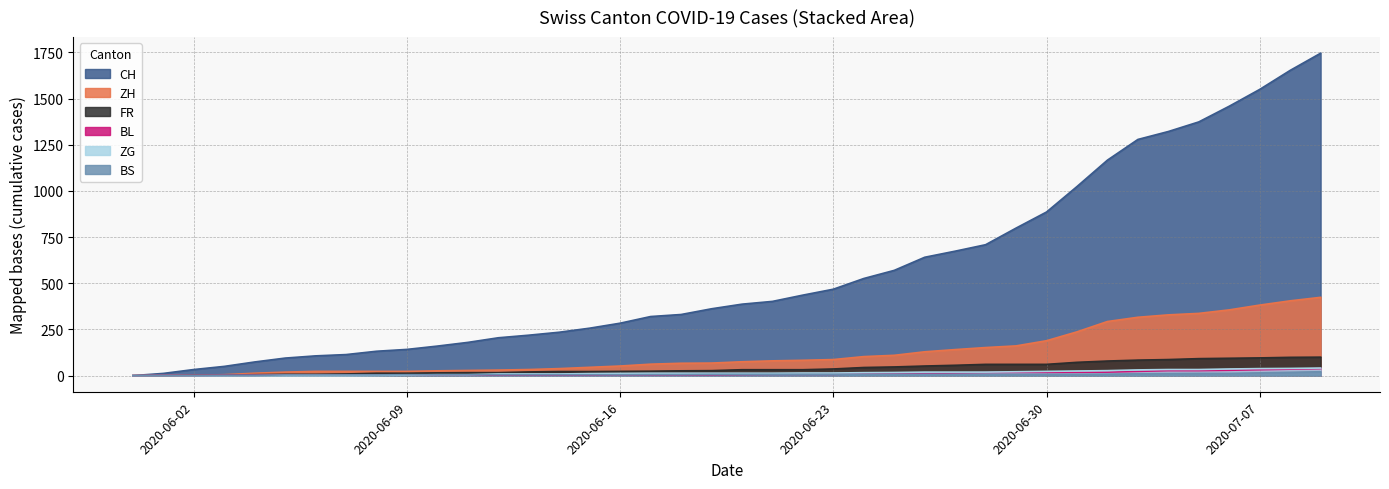

What are all the series names shown in the legend?

CH, ZH, FR, BL, ZG, BS